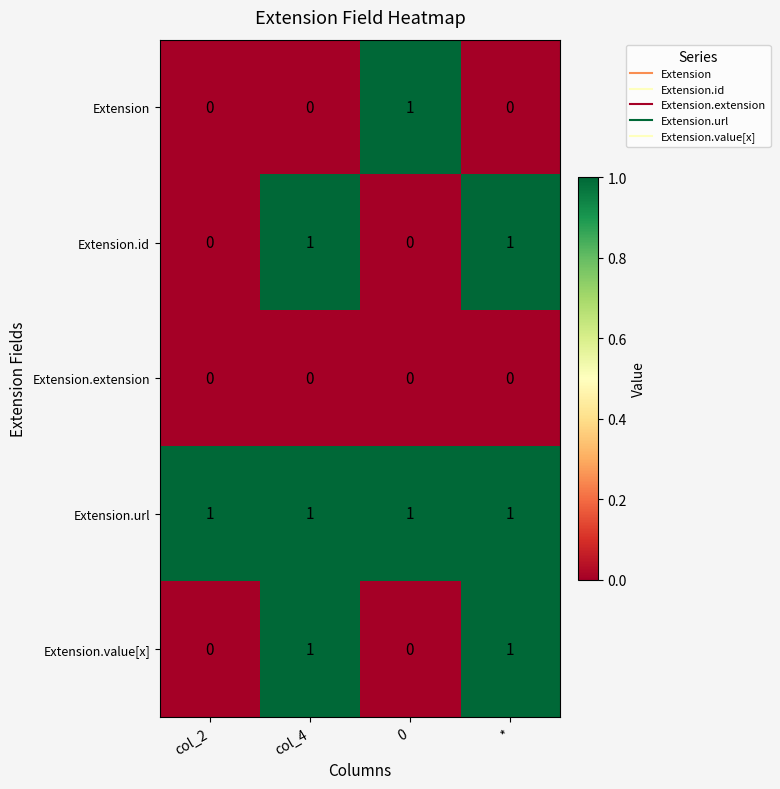

What is the total value across all series at col_2?

1